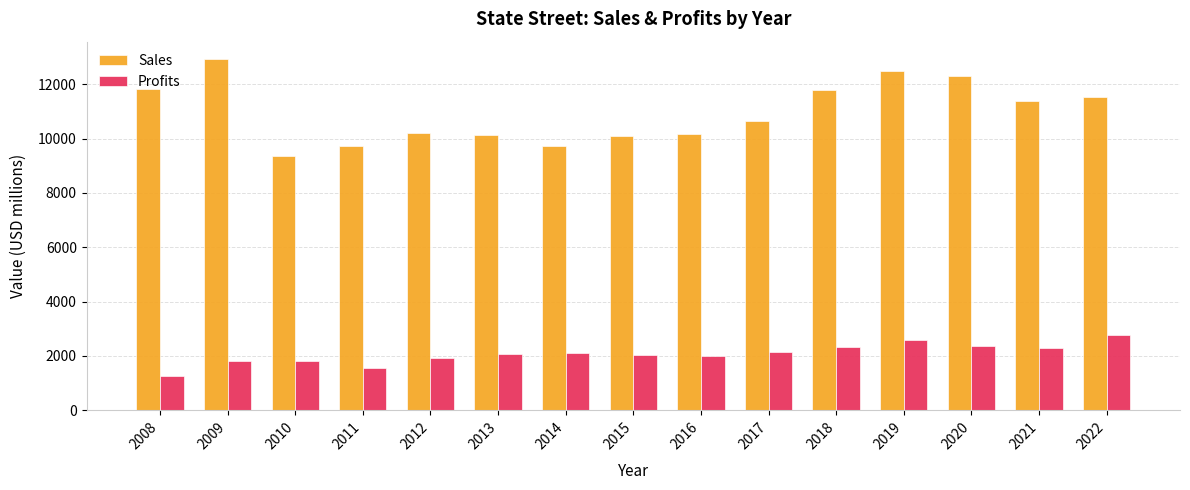

Is it true that Sales equals 10089 at 2015?

True